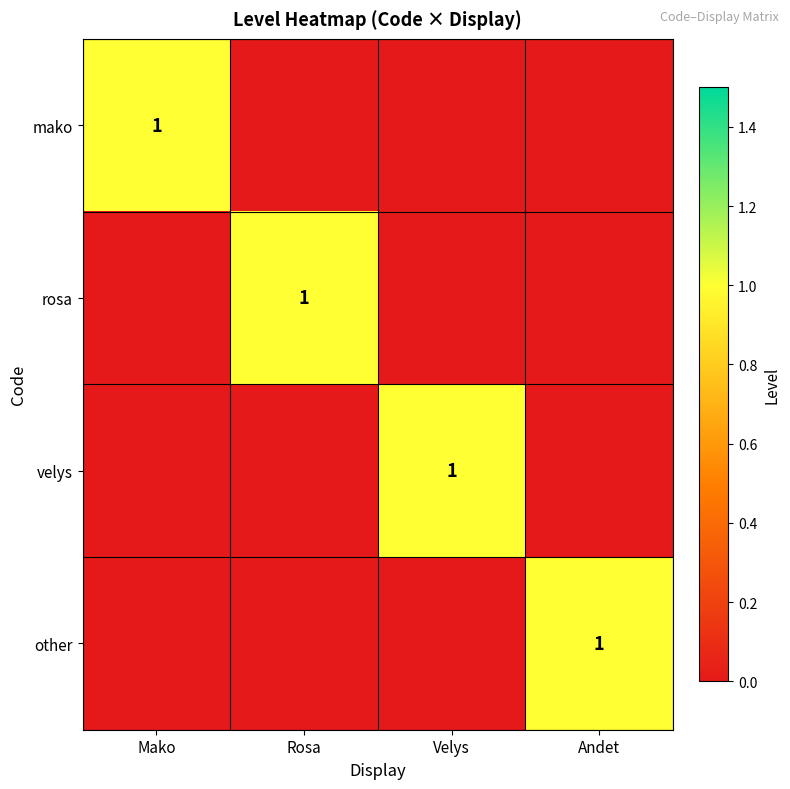

How many data points in velys are above 0?

1